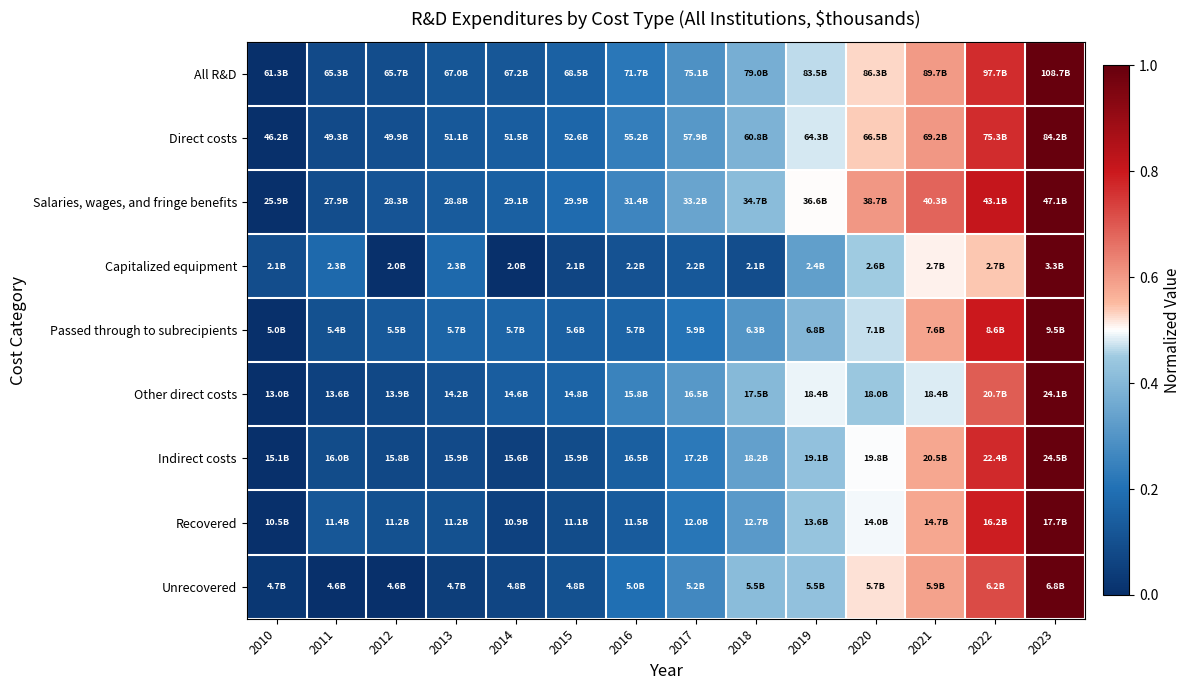

What is the spread (max minus min) of values at 2019?

0.2